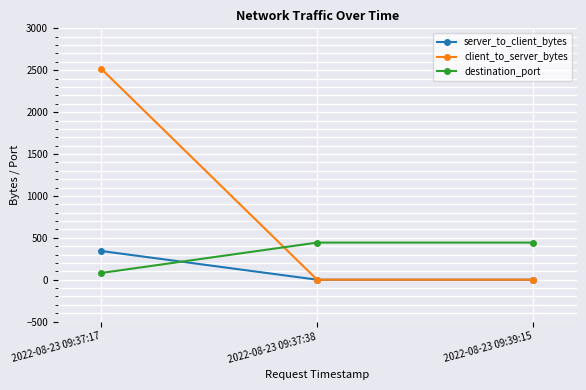

At 2022-08-23 09:37:17, list the series in order from smallest to largest.

destination_port, server_to_client_bytes, client_to_server_bytes